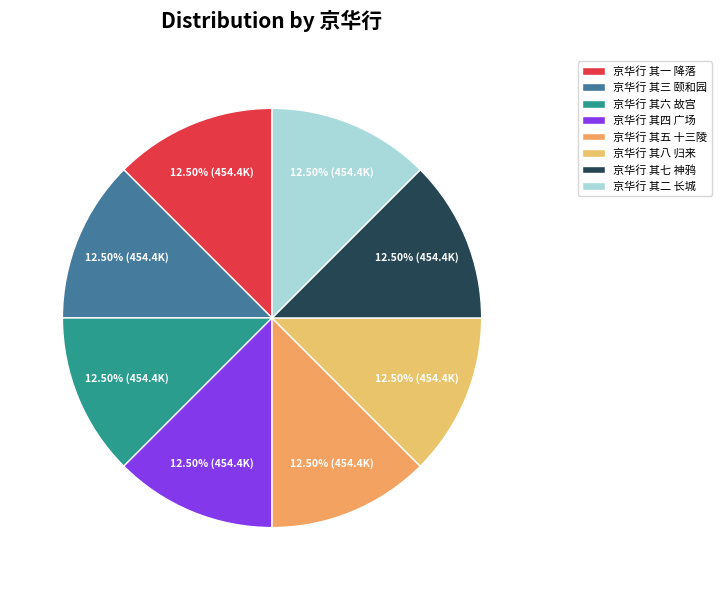

Count the number of slices in the pie.

8